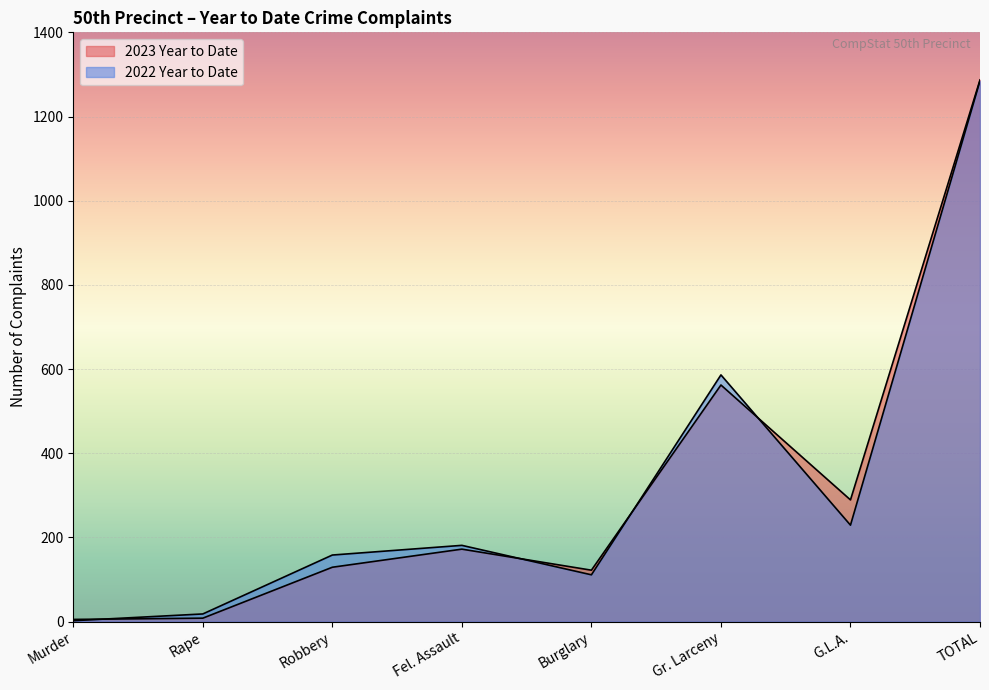

At how many categories does at least one series exceed 245?

3